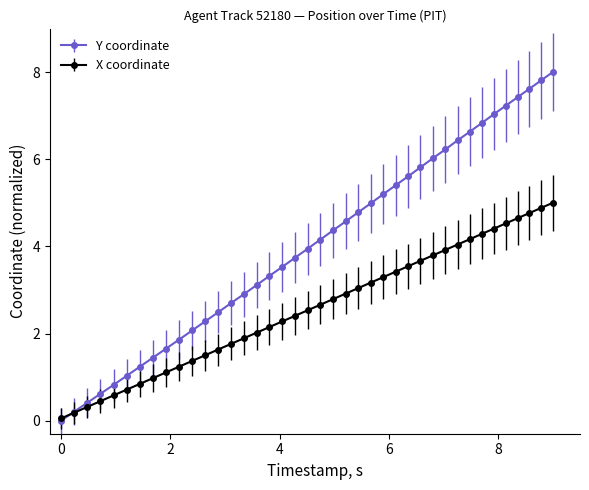

Which series has the largest range (max minus min)?

Y coordinate